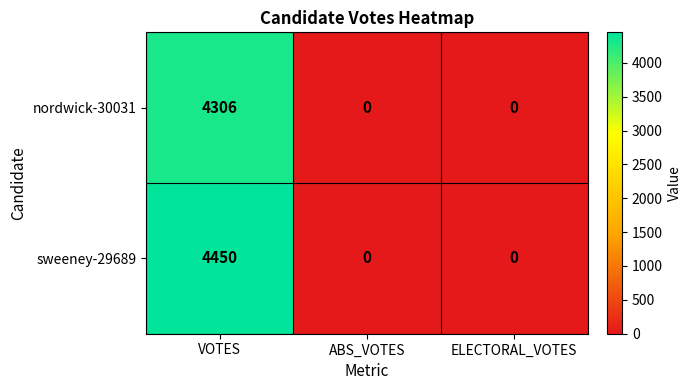

At which category does the chart reach its peak across all series?

VOTES